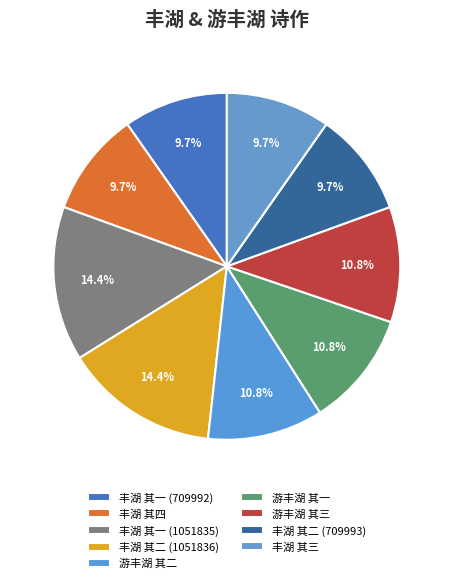

Count the number of slices in the pie.

9